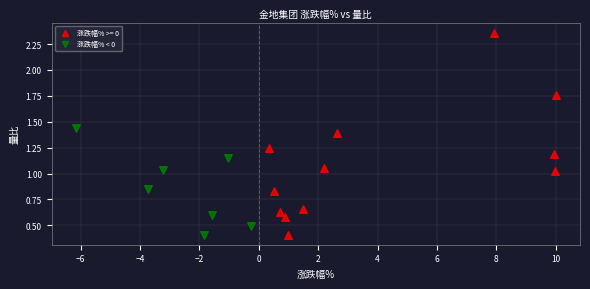

Which series reaches the maximum Y coordinate?

涨跌幅% >= 0